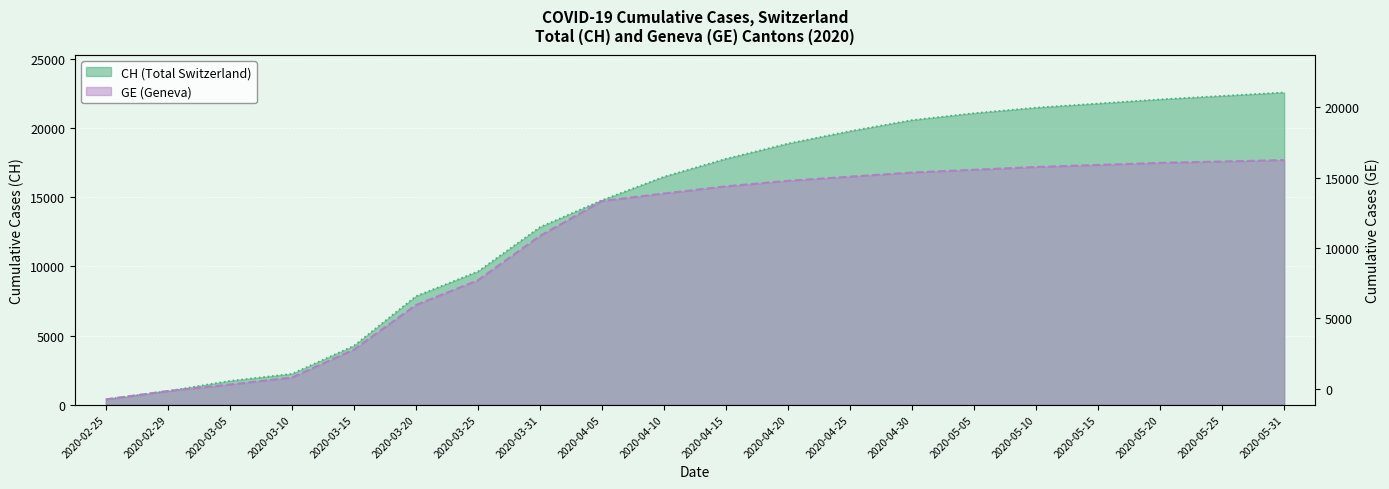

True or false: CH and GE cross at least once.

False